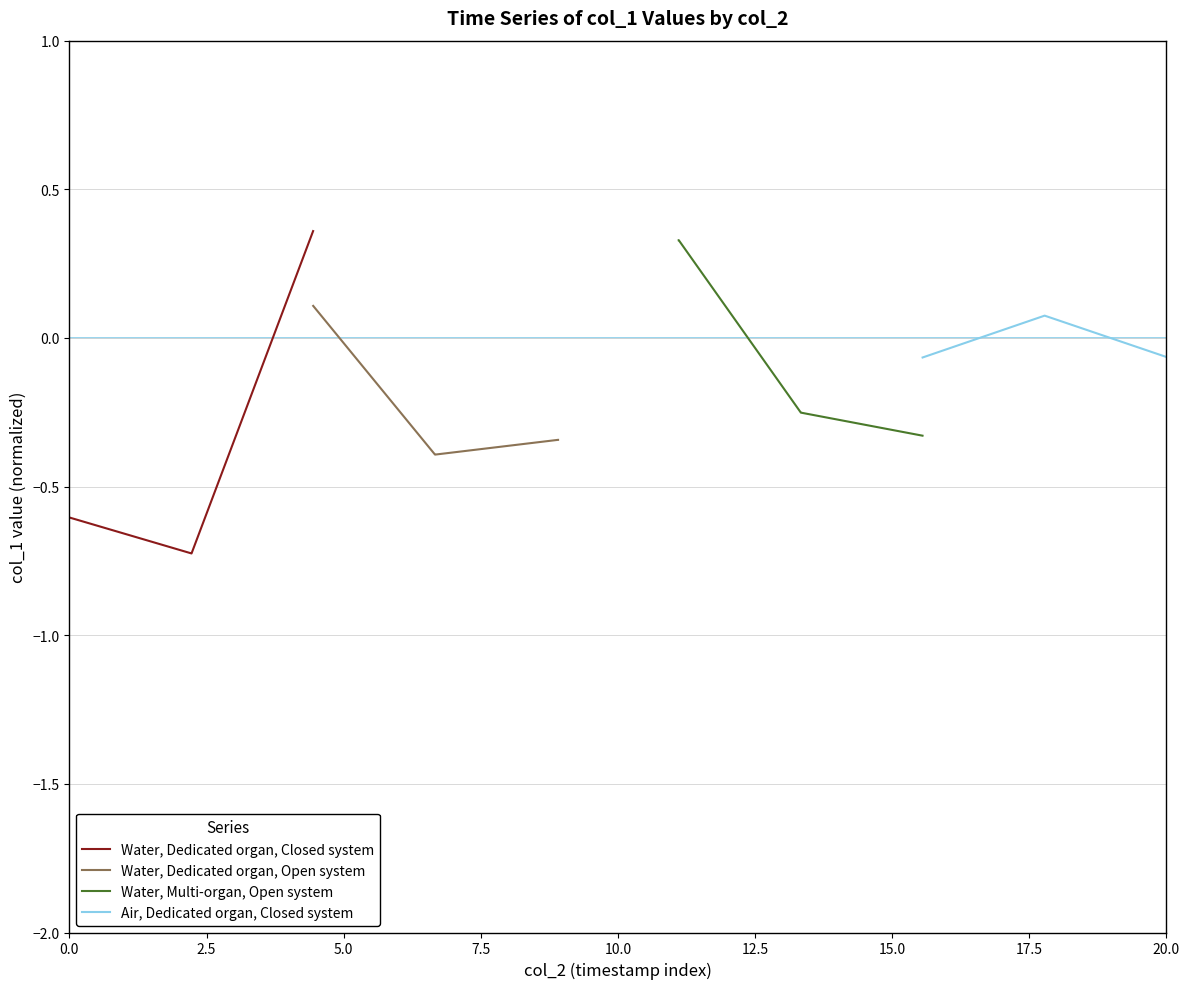

What is the lowest value of the Water, Dedicated organ, Closed system series?

-0.7